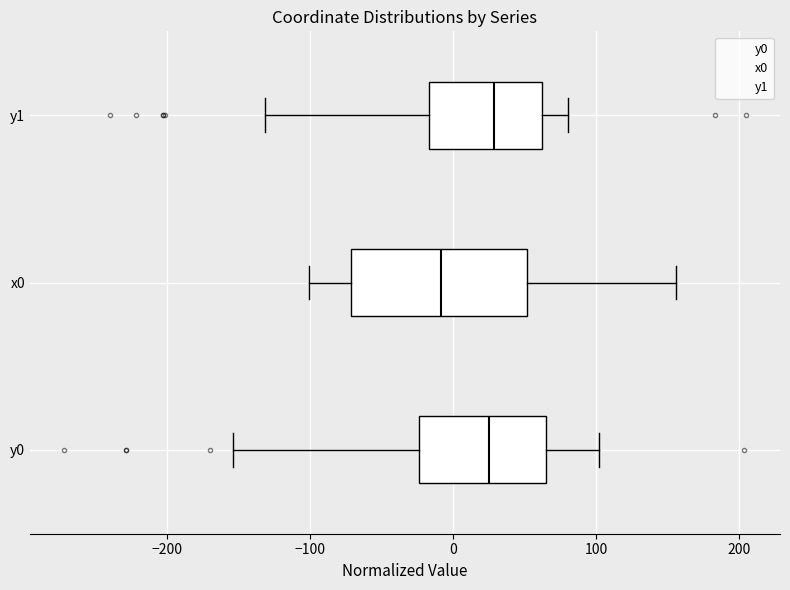

Comparing the boxes themselves (not the whiskers), which one is the widest?

x0